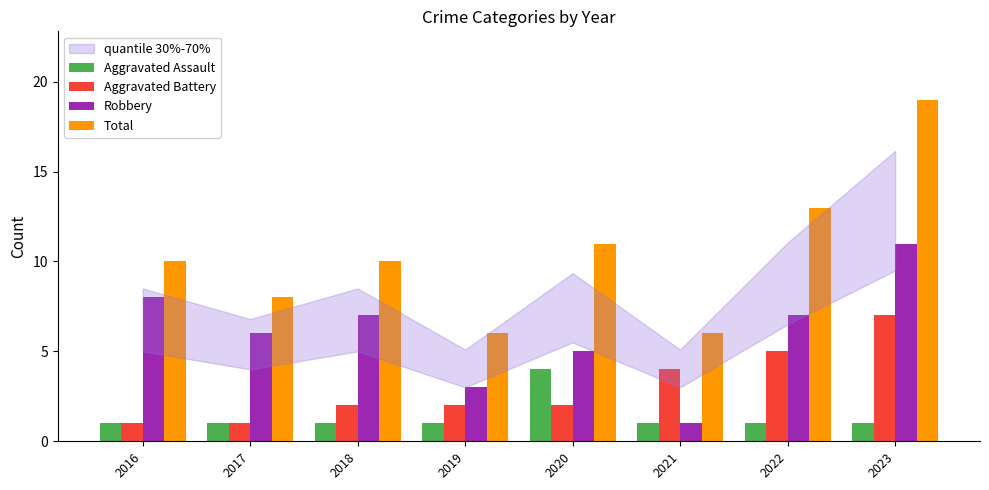

How many series are shown in this chart?

4